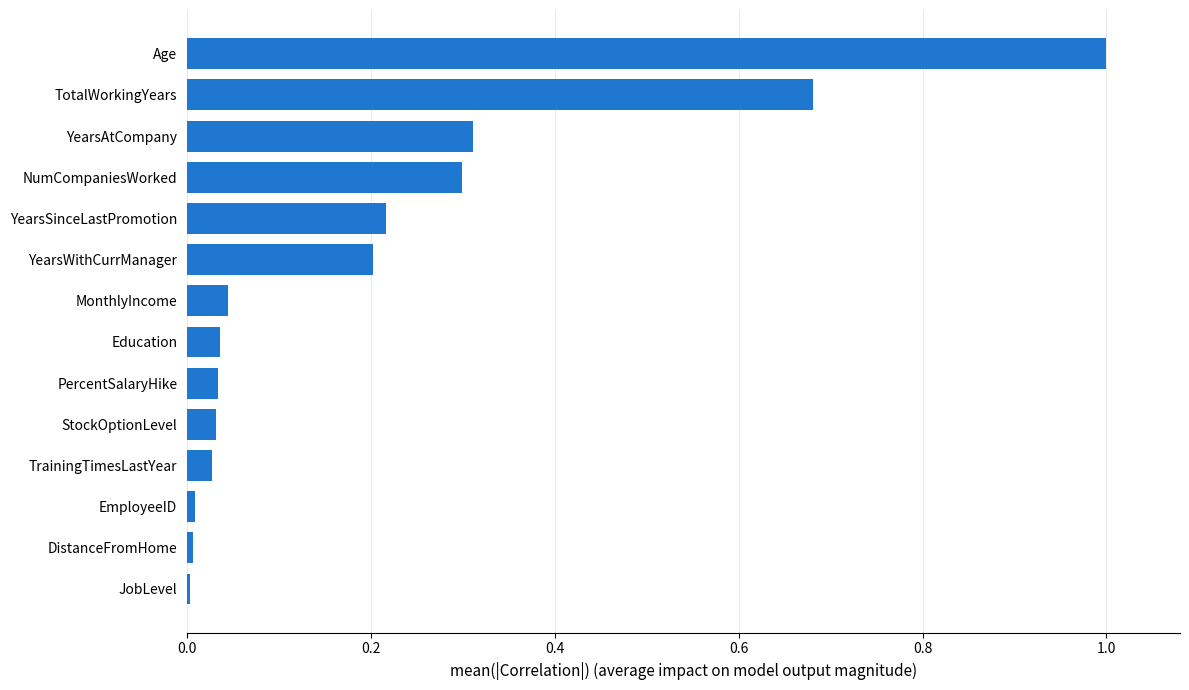

What is the sum of all values?

2.9